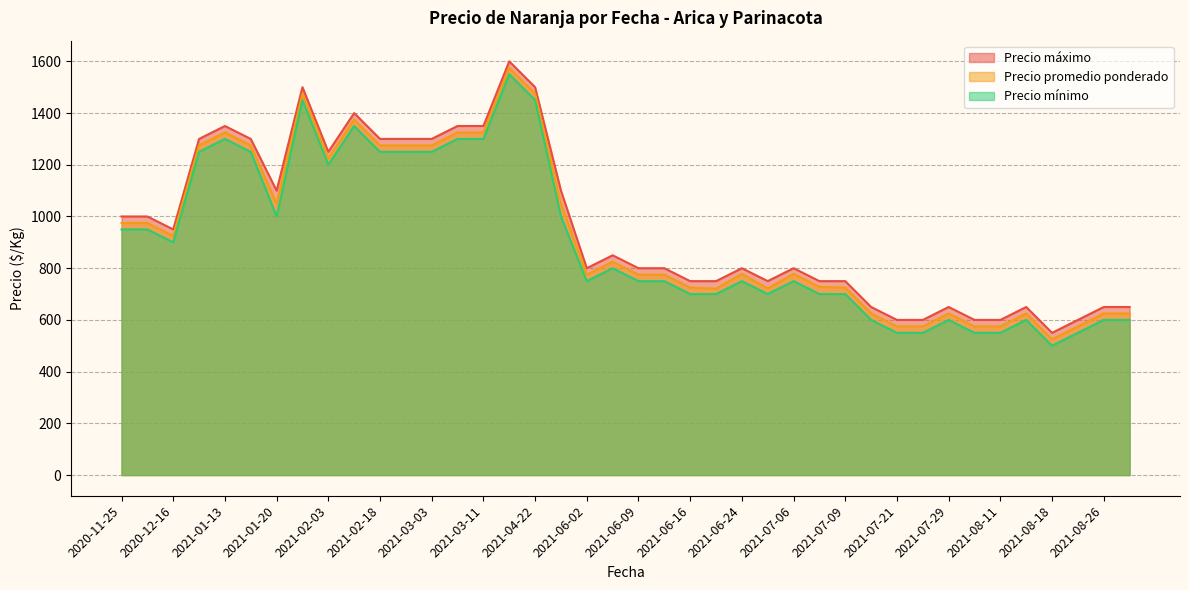

What is the label of the 5th point from the right?

2021-08-25